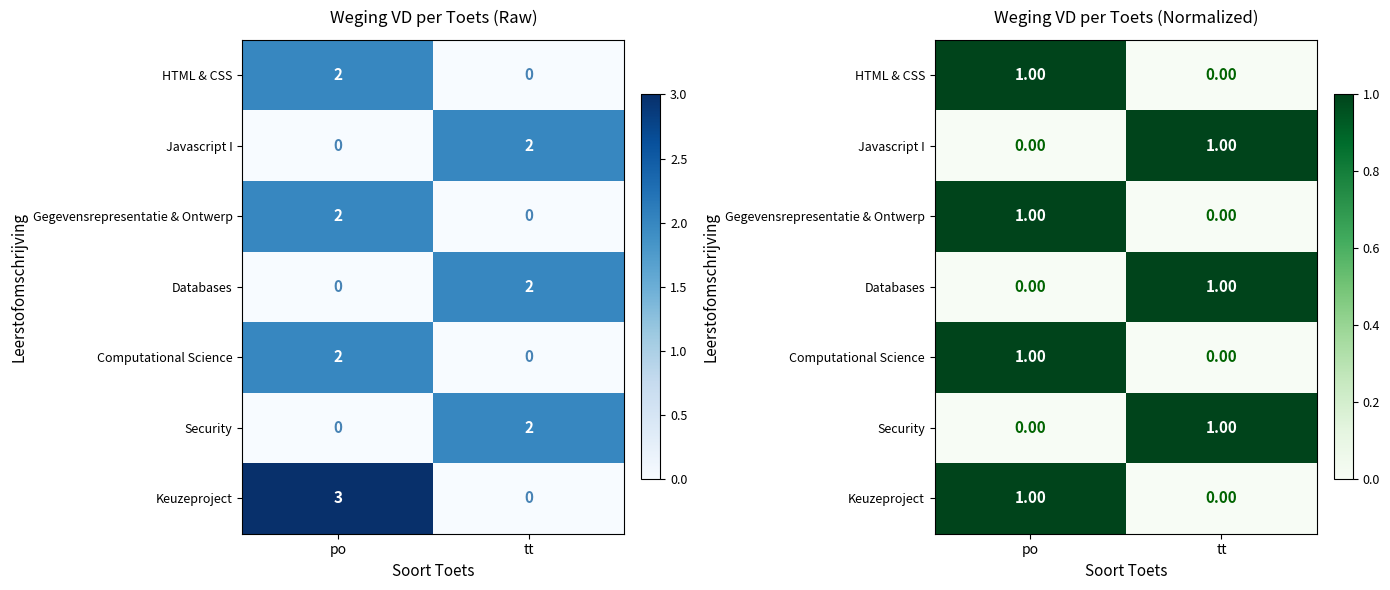

Count the Security values in the range 0 to 1.

2